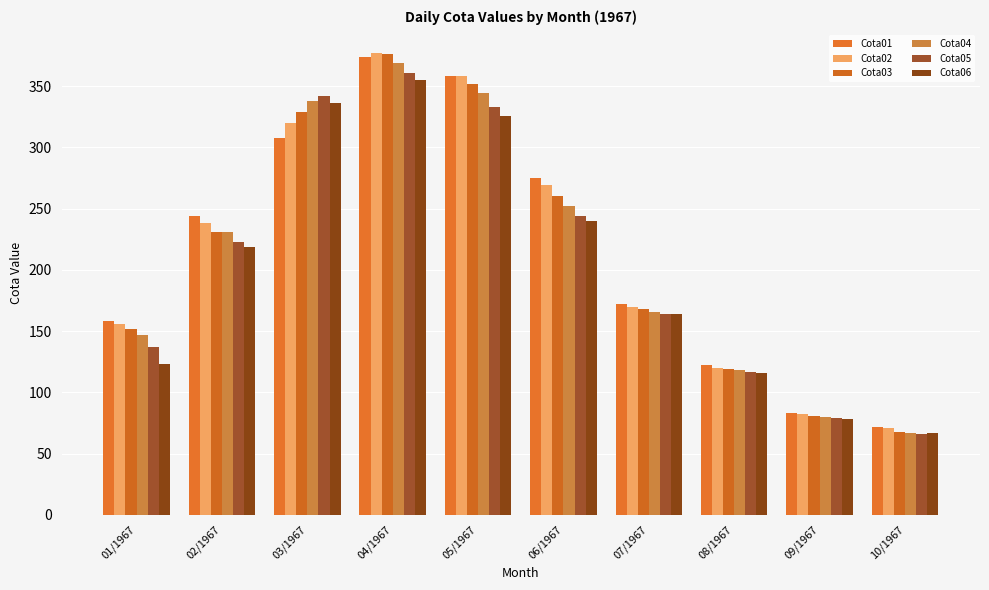

What is the greatest value displayed?

377